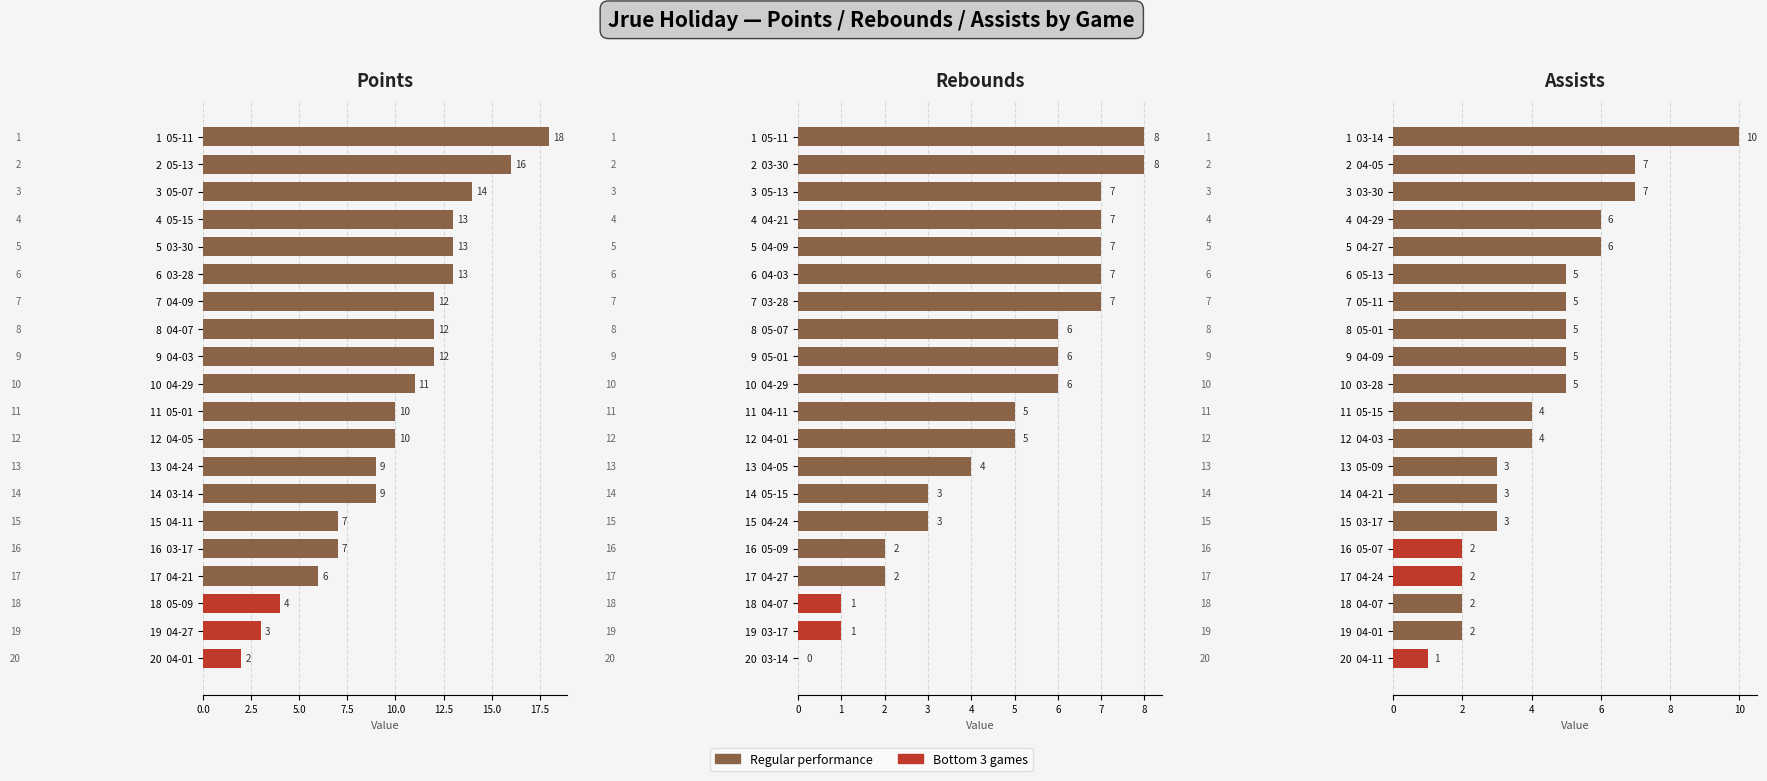

What is the spread (max minus min) of values at 12.5?

8